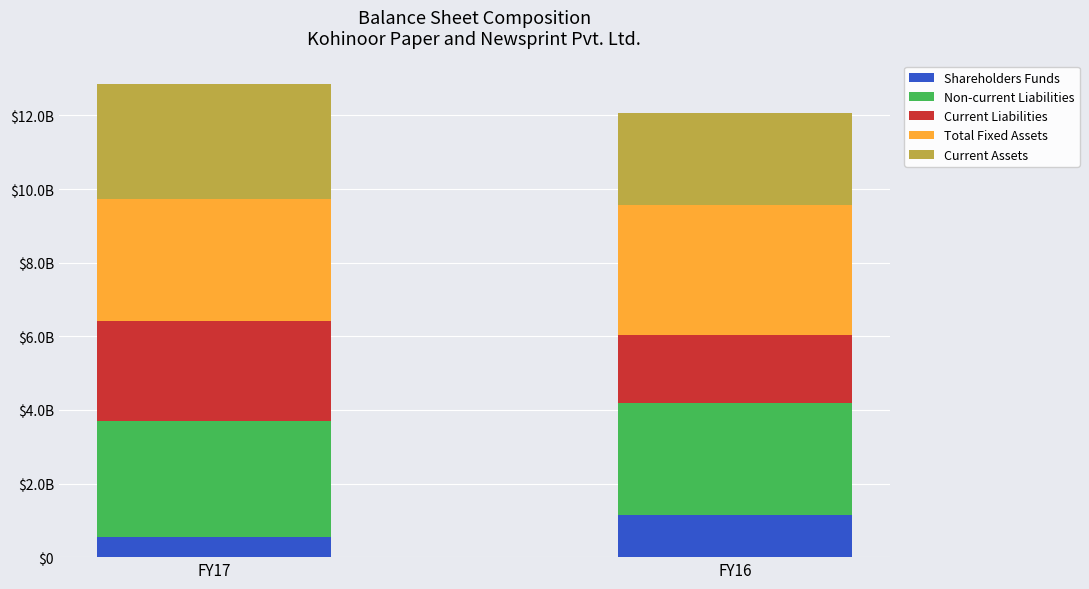

At how many categories does at least one series exceed 710328836?

2